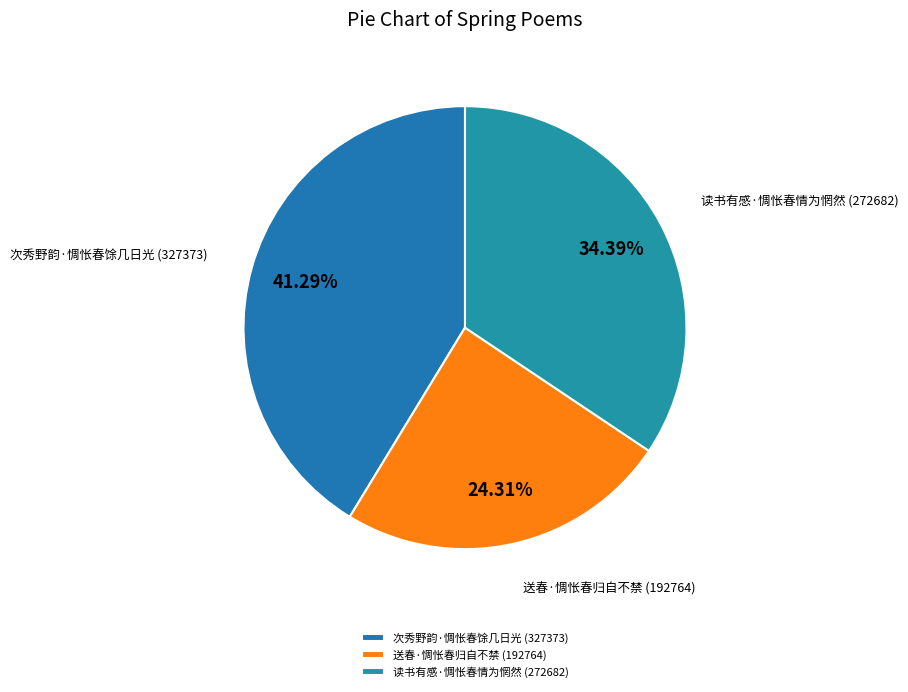

What portion of the pie excludes 送春·惆怅春归自不禁?

75.7%